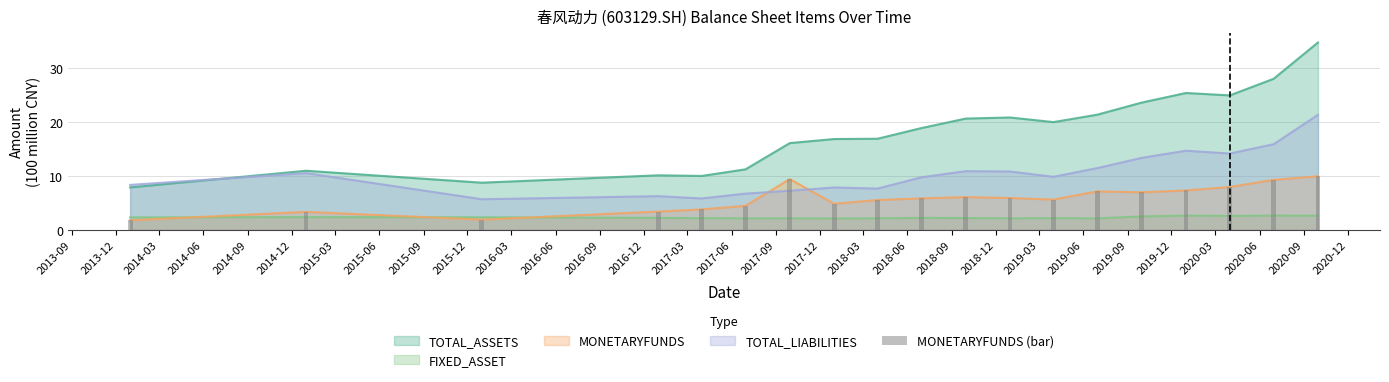

What is the value of the 11th bar from the left?

6.0